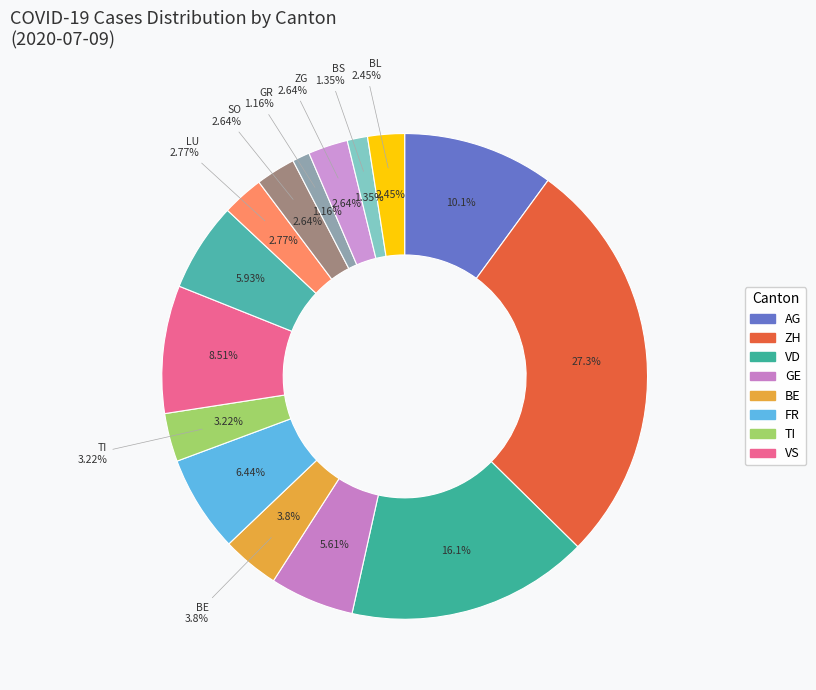

Which has a higher value, BS or SO?

SO